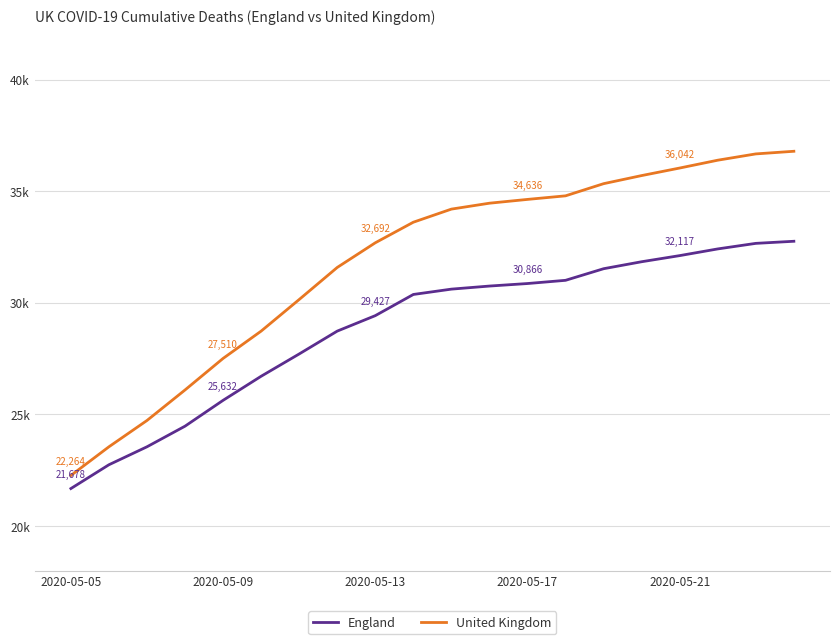

What is the value of the United Kingdom point at the 8th from the left?

31587